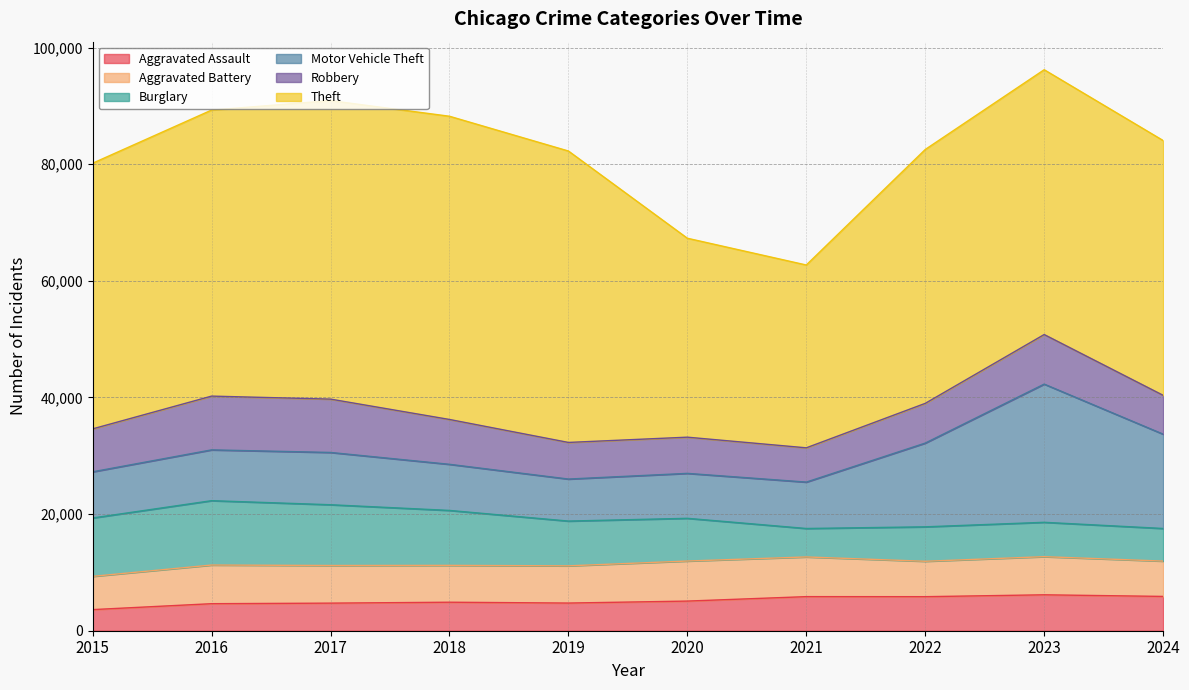

Where is the first local maximum for Aggravated Assault?

2018